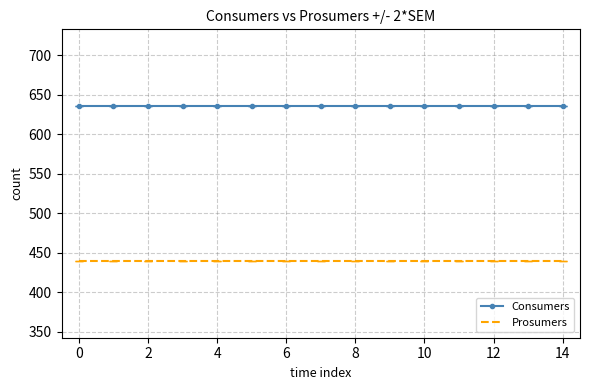

What are all the series names shown in the legend?

Consumers, Prosumers